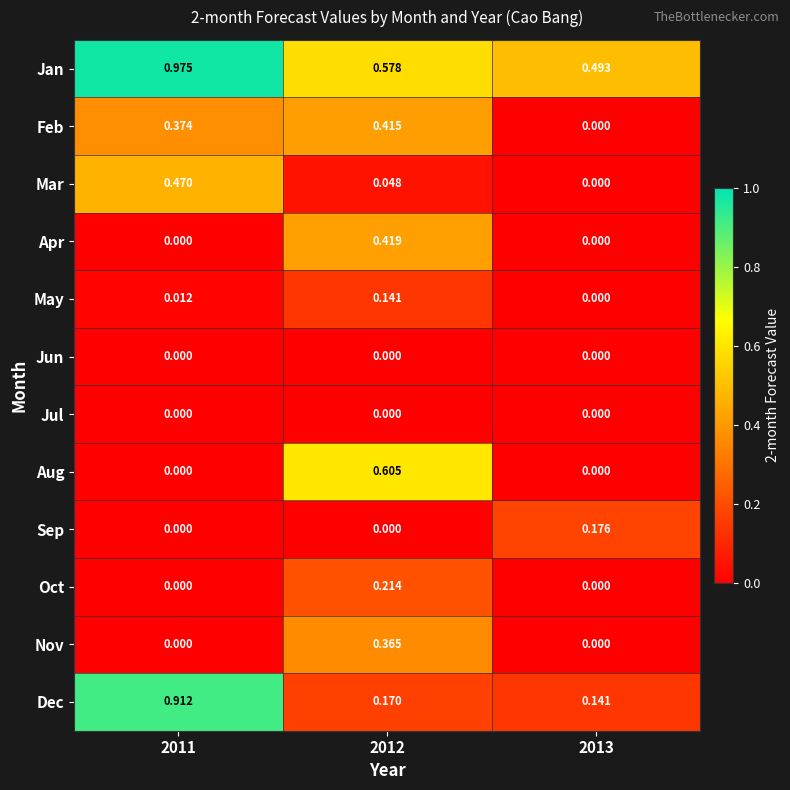

Which series changed the most between 2012 and 2013?

Aug